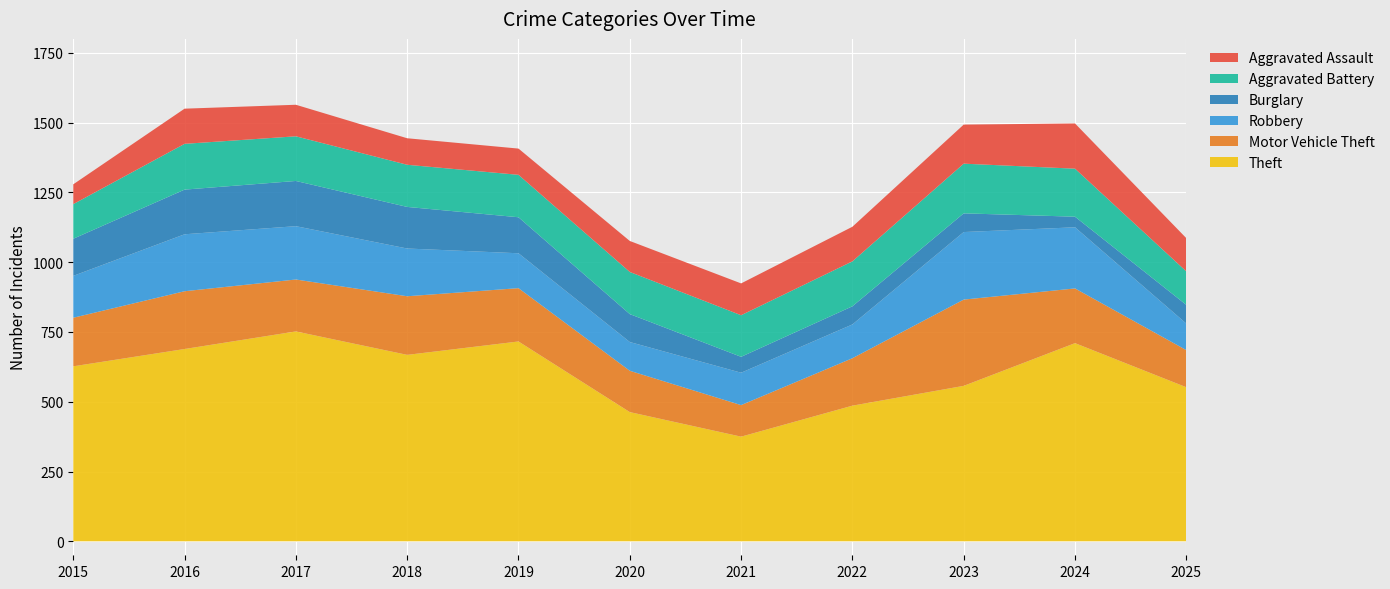

Reading right to left, extract all data points from this chart.

Theft: 2025=552	2024=710	2023=557	2022=486	2021=375	2020=463	2019=716	2018=668	2017=752	2016=689	2015=627
Motor Vehicle Theft: 2025=133	2024=196	2023=309	2022=170	2021=113	2020=148	2019=191	2018=210	2017=186	2016=207	2015=174
Robbery: 2025=95	2024=219	2023=242	2022=121	2021=116	2020=103	2019=125	2018=171	2017=191	2016=204	2015=150
Burglary: 2025=67	2024=38	2023=67	2022=65	2021=57	2020=100	2019=129	2018=149	2017=162	2016=160	2015=133
Aggravated Battery: 2025=120	2024=172	2023=178	2022=161	2021=149	2020=151	2019=152	2018=151	2017=160	2016=164	2015=124
Aggravated Assault: 2025=119	2024=162	2023=140	2022=124	2021=114	2020=111	2019=94	2018=95	2017=113	2016=126	2015=71